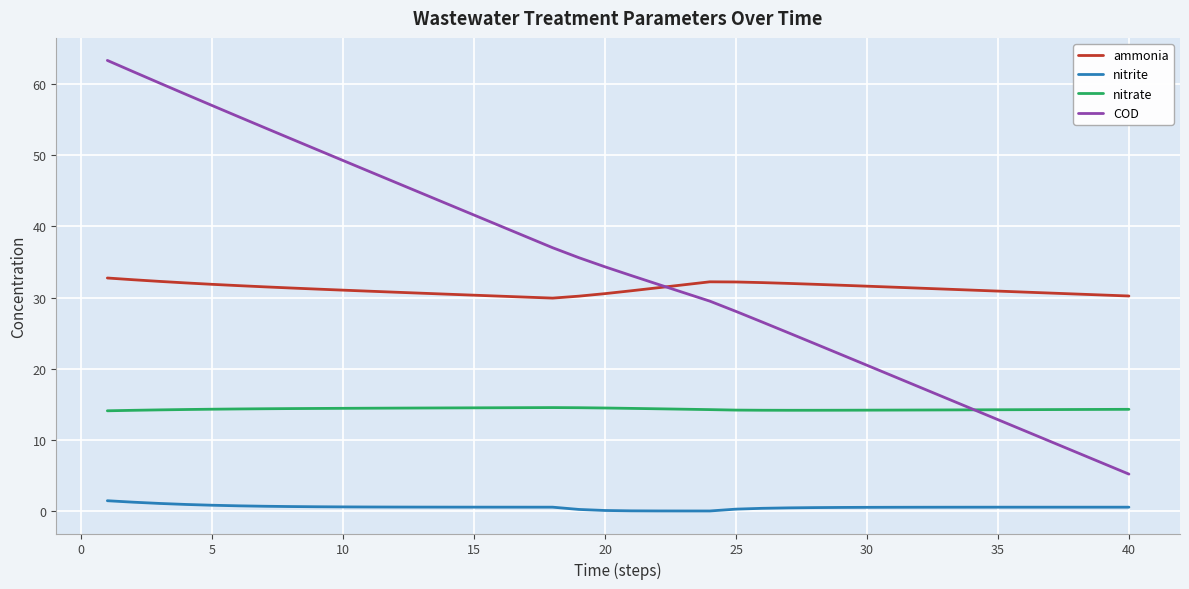

Which series has the largest total across all categories?

COD